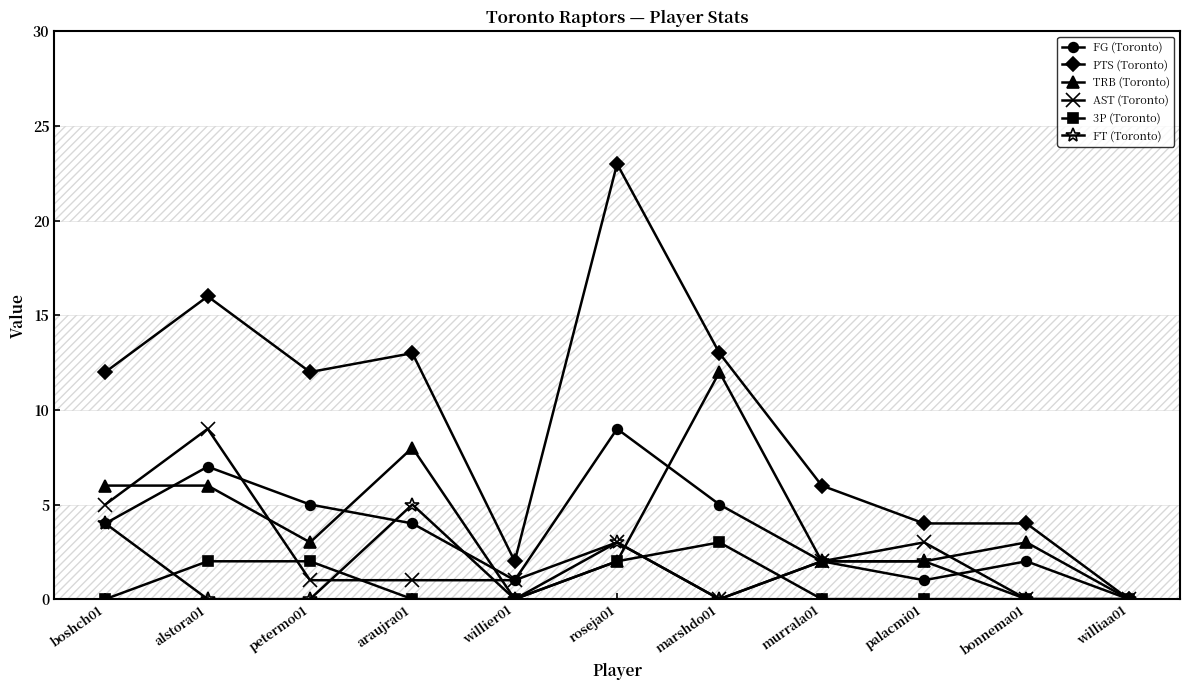

The AST (Toronto) series shows 3 at roseja01. True or false?

True